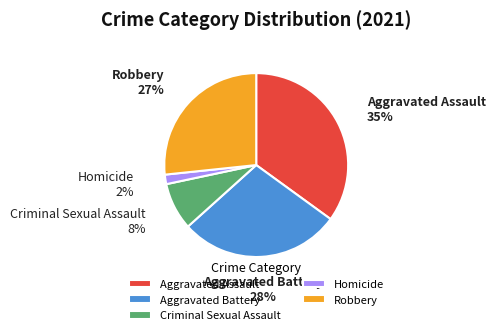

Do Homicide and Aggravated Assault together represent more than half of the pie?

No